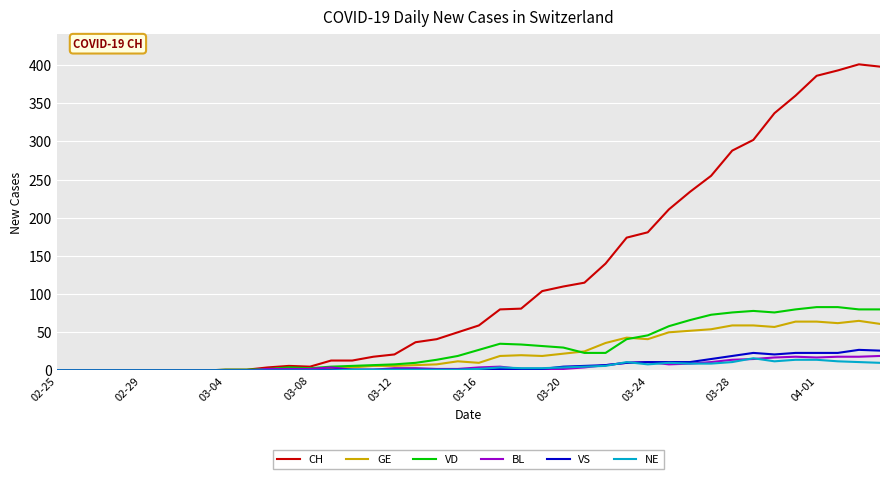

What is the maximum value for VS?

27